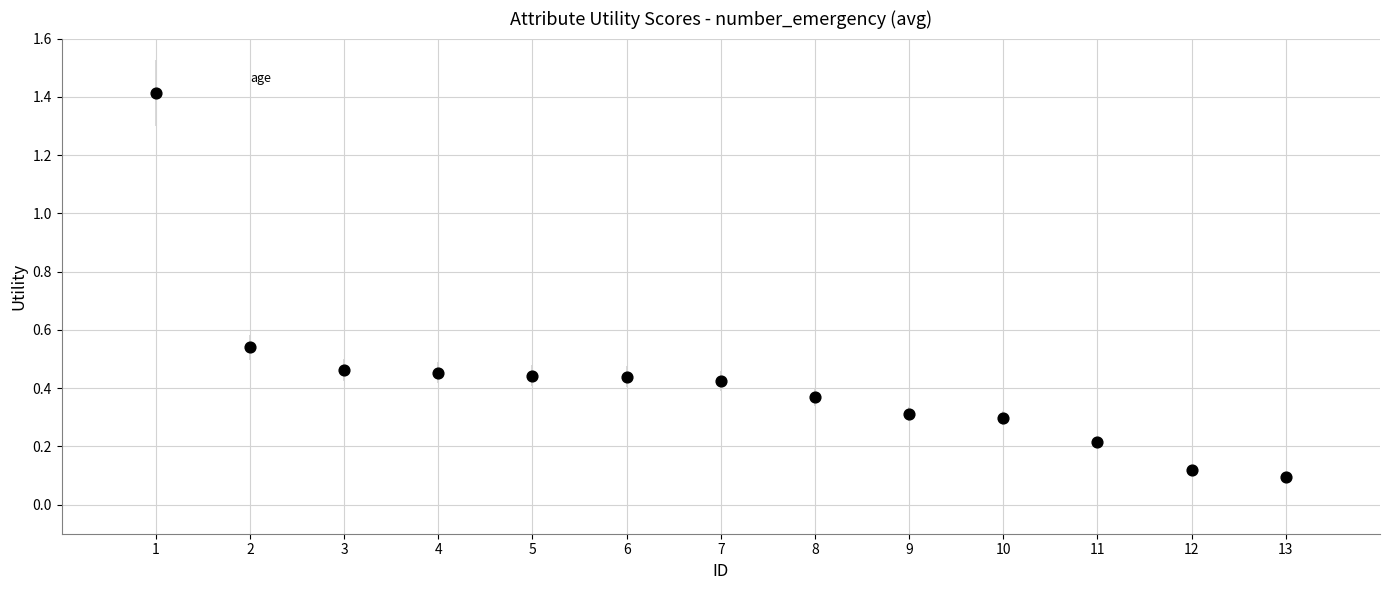

What is the range of X values (max minus min)?

12.0